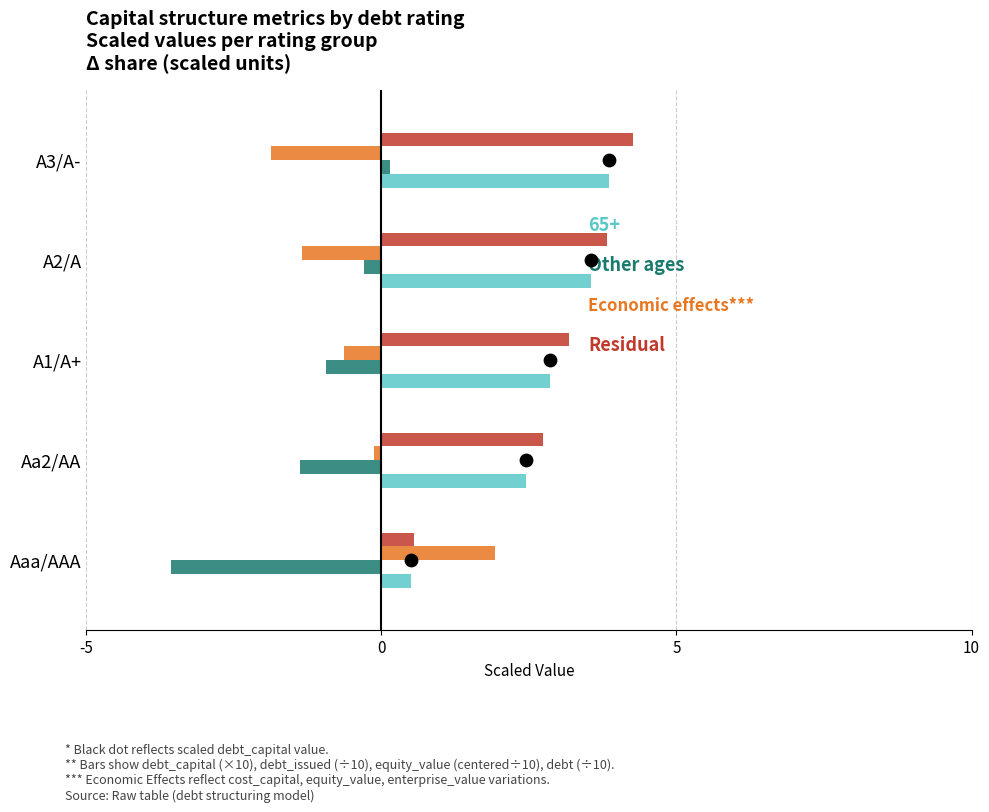

Is the value of Other ages at Aaa/AAA greater than the value of Economic effects*** at A2/A?

Yes